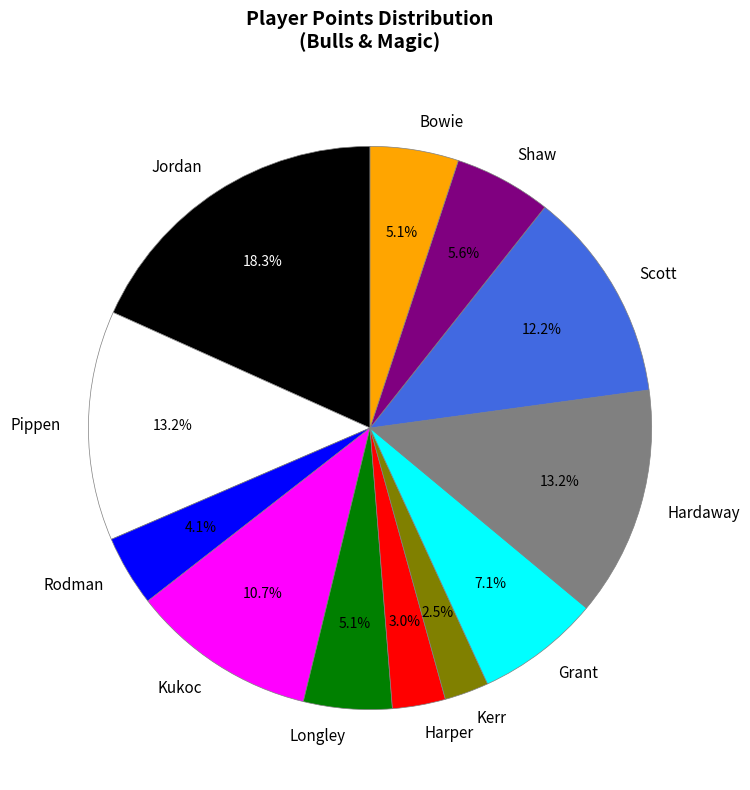

Does Kukoc represent more than half of the total?

No